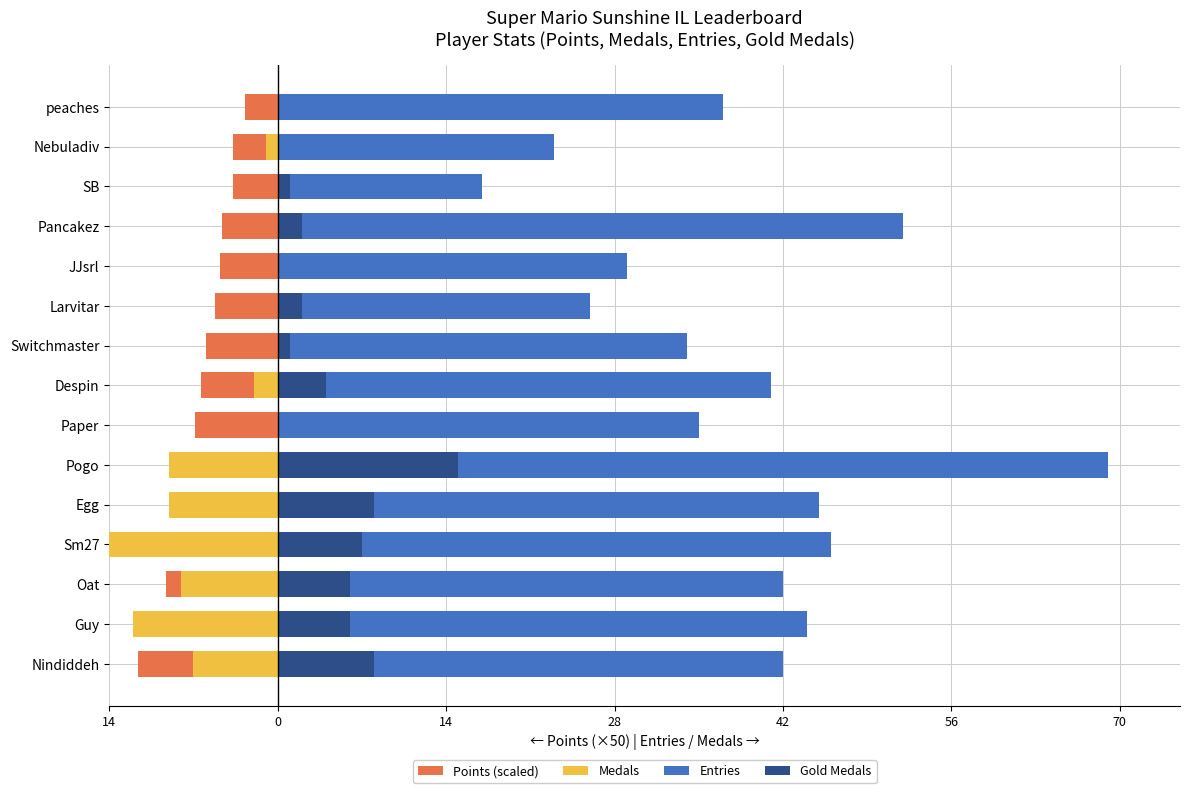

How many data points does each series have?

15